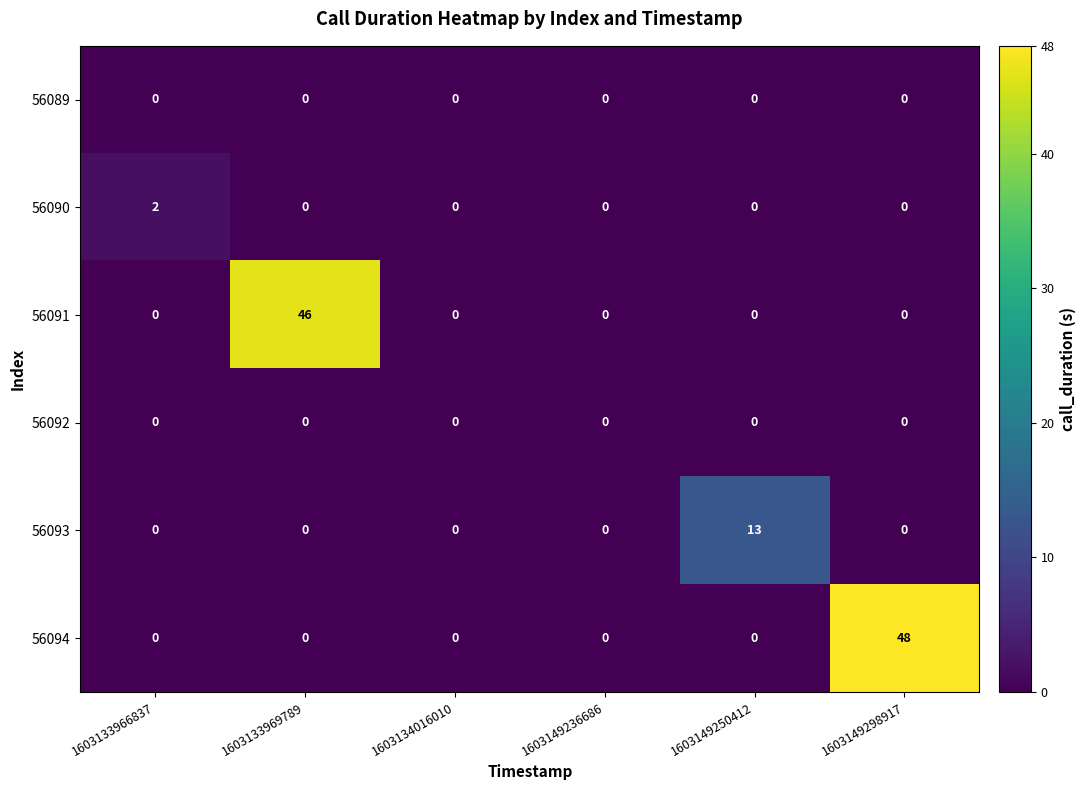

What is the difference between the highest and lowest values at 1603149250412?

13